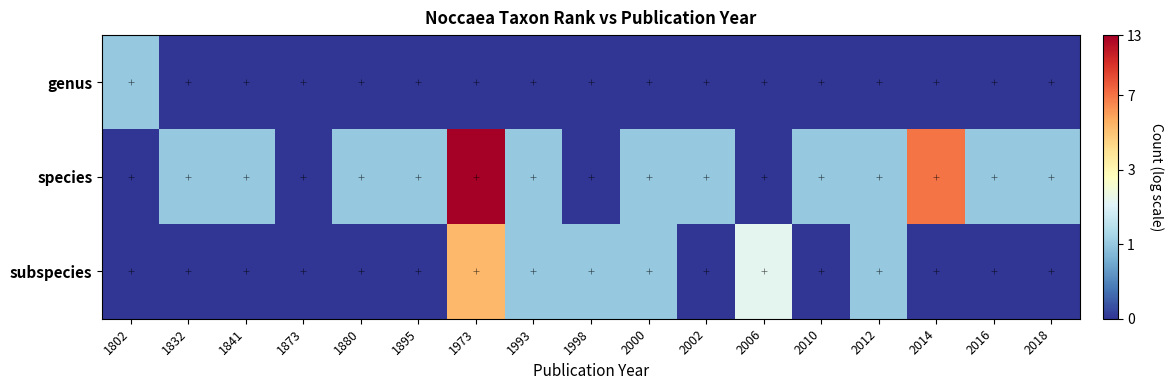

Rank the series at 2002 from highest to lowest value.

species, genus, subspecies